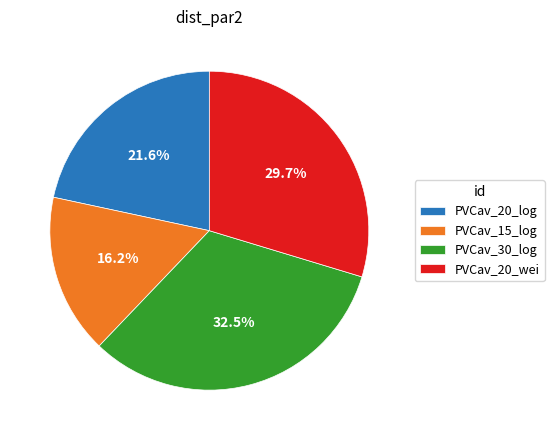

How many slices are in this pie chart?

4